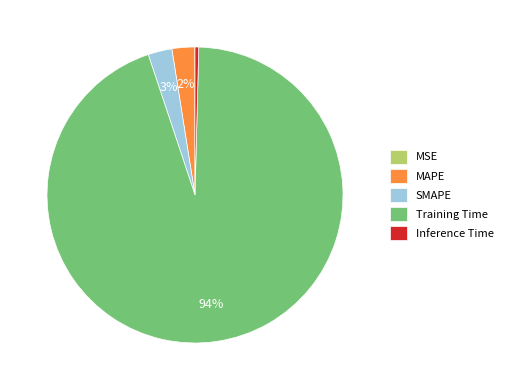

To the nearest percent, what is the average slice percentage?

20%